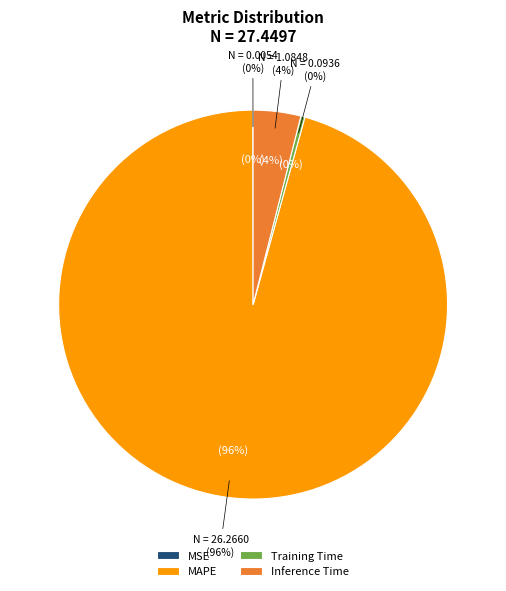

To the nearest percent, what is the combined percentage of Inference Time and Training Time?

4%